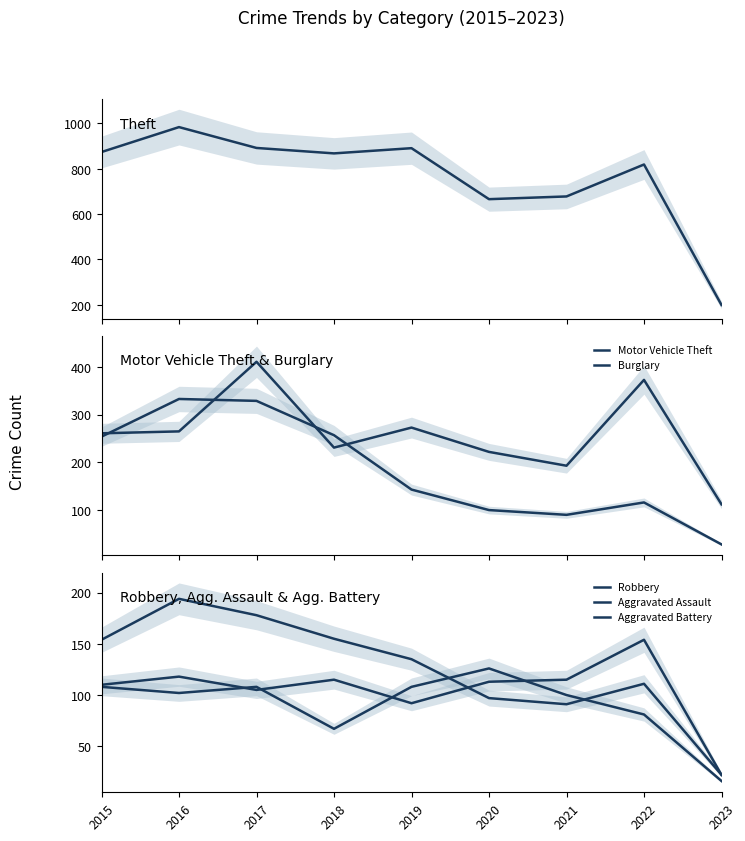

What are all the series names shown in the legend?

Theft, Motor Vehicle Theft, Burglary, Robbery, Aggravated Assault, Aggravated Battery